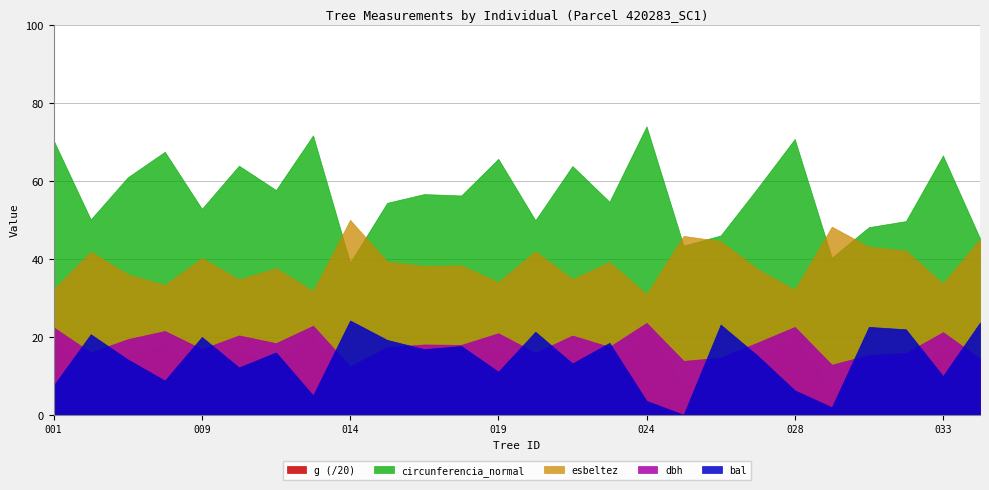

The value of g (/20) at 033 is 17.6. True or false?

True